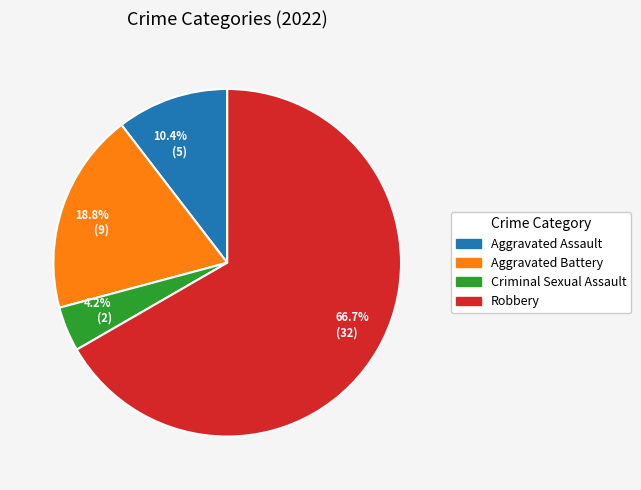

What is the smallest slice in the pie chart?

4.2% (2)